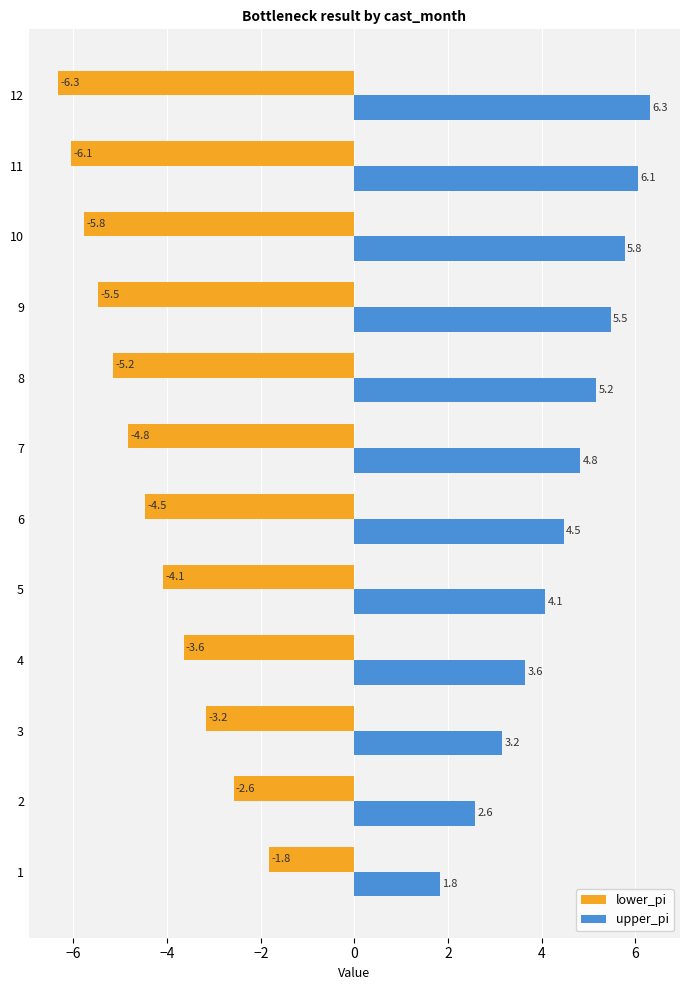

What is the spread (max minus min) of values at 2?

5.2